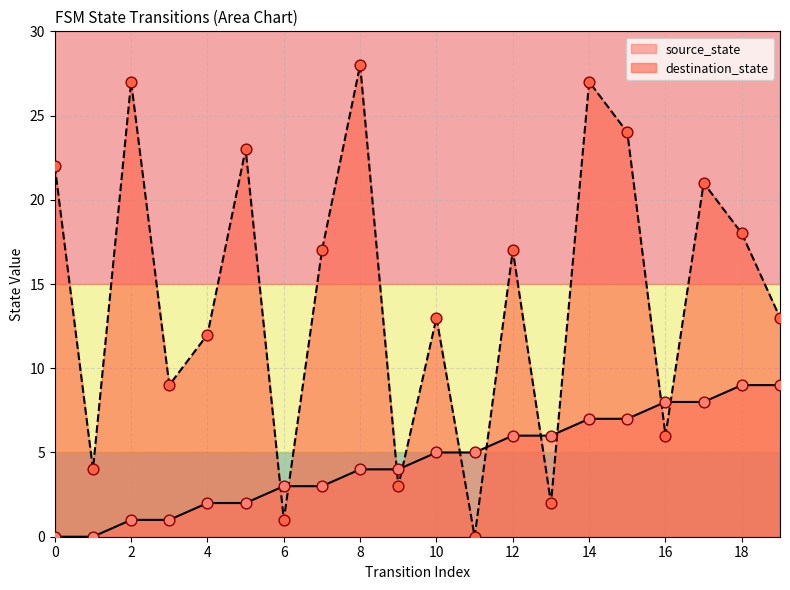

Which series has the largest total across all categories?

destination_state